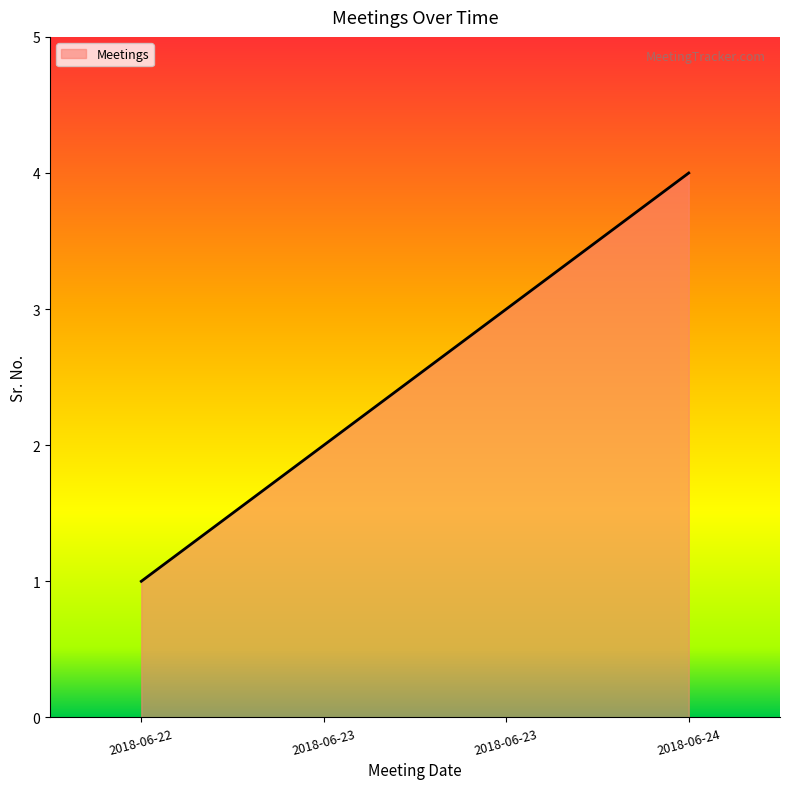

How many lines are shown in the chart?

1